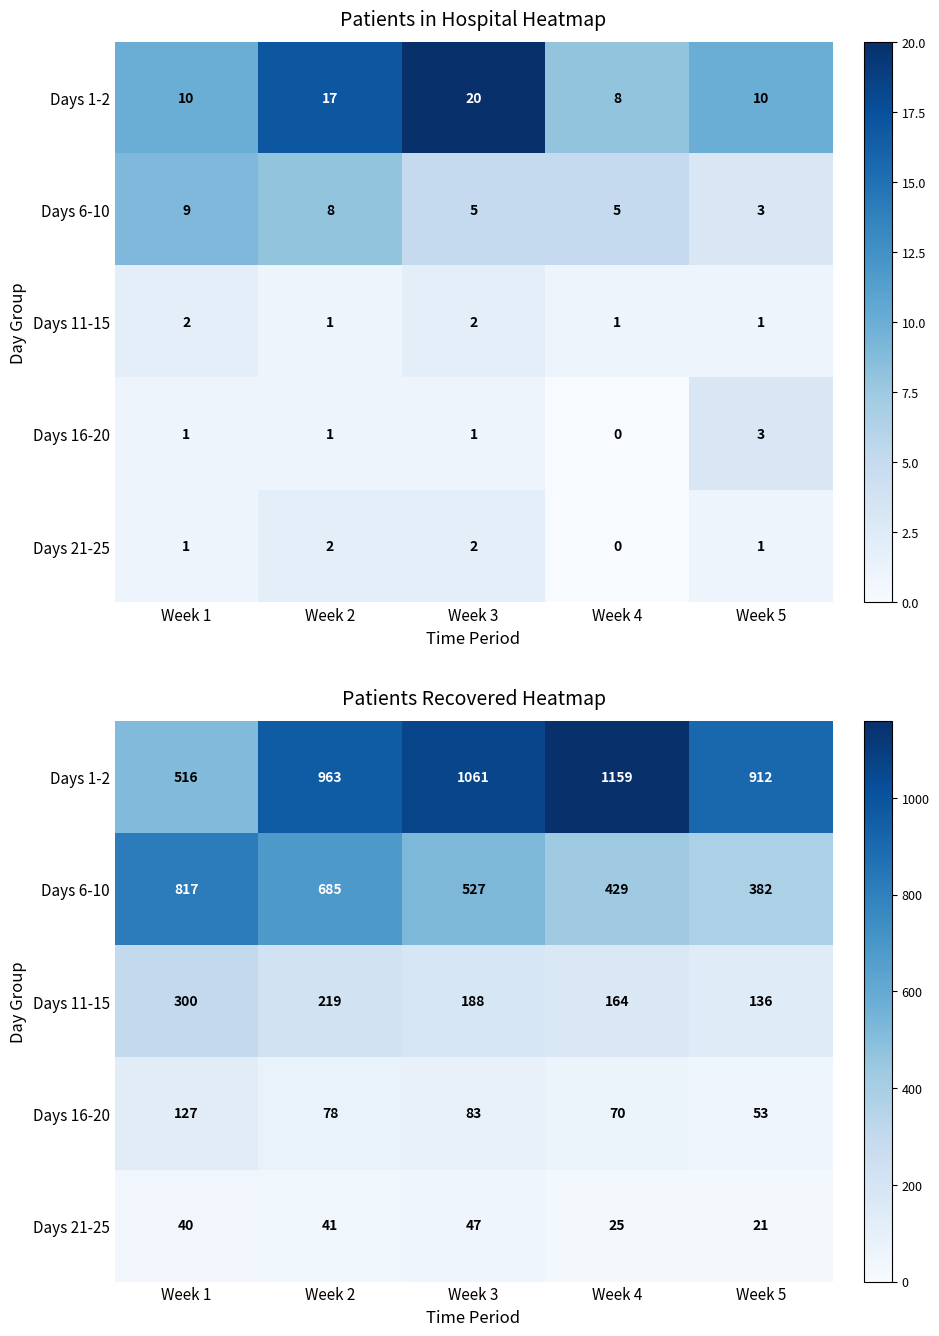

Where does the Days 16-20 series first go above 78?

Week 1